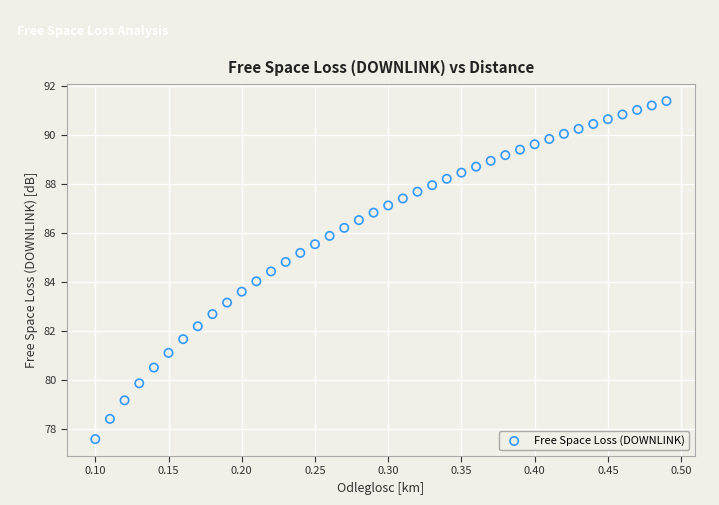

What is the range of X values (max minus min)?

0.4